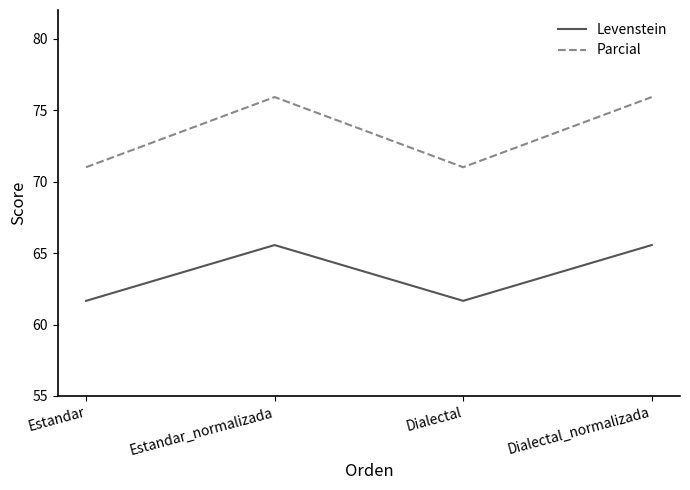

True or false: Levenstein and Parcial intersect in this chart.

False